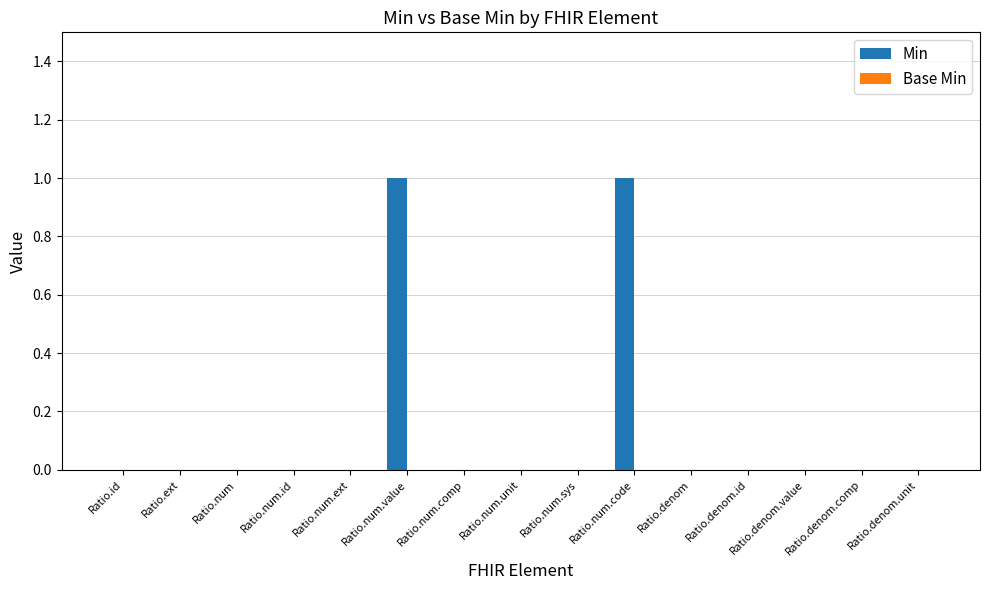

Between Ratio.num.code and Ratio.num.sys, which is larger?

Ratio.num.code